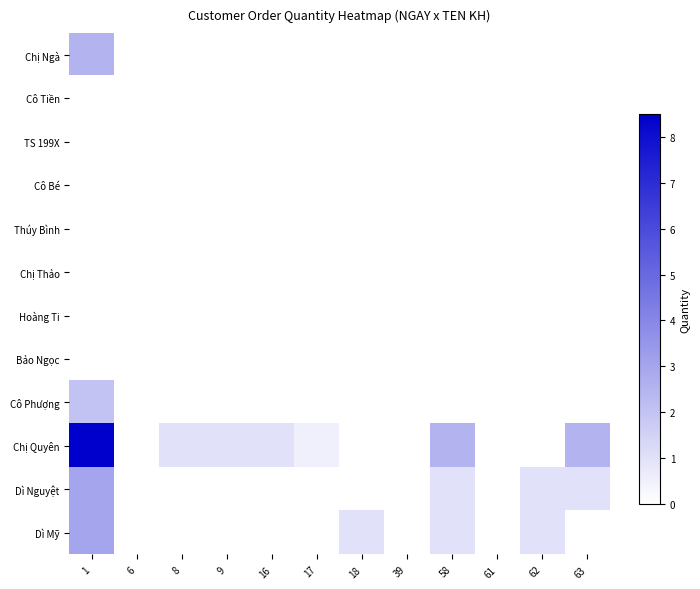

At which category is the sum across all series the highest?

1